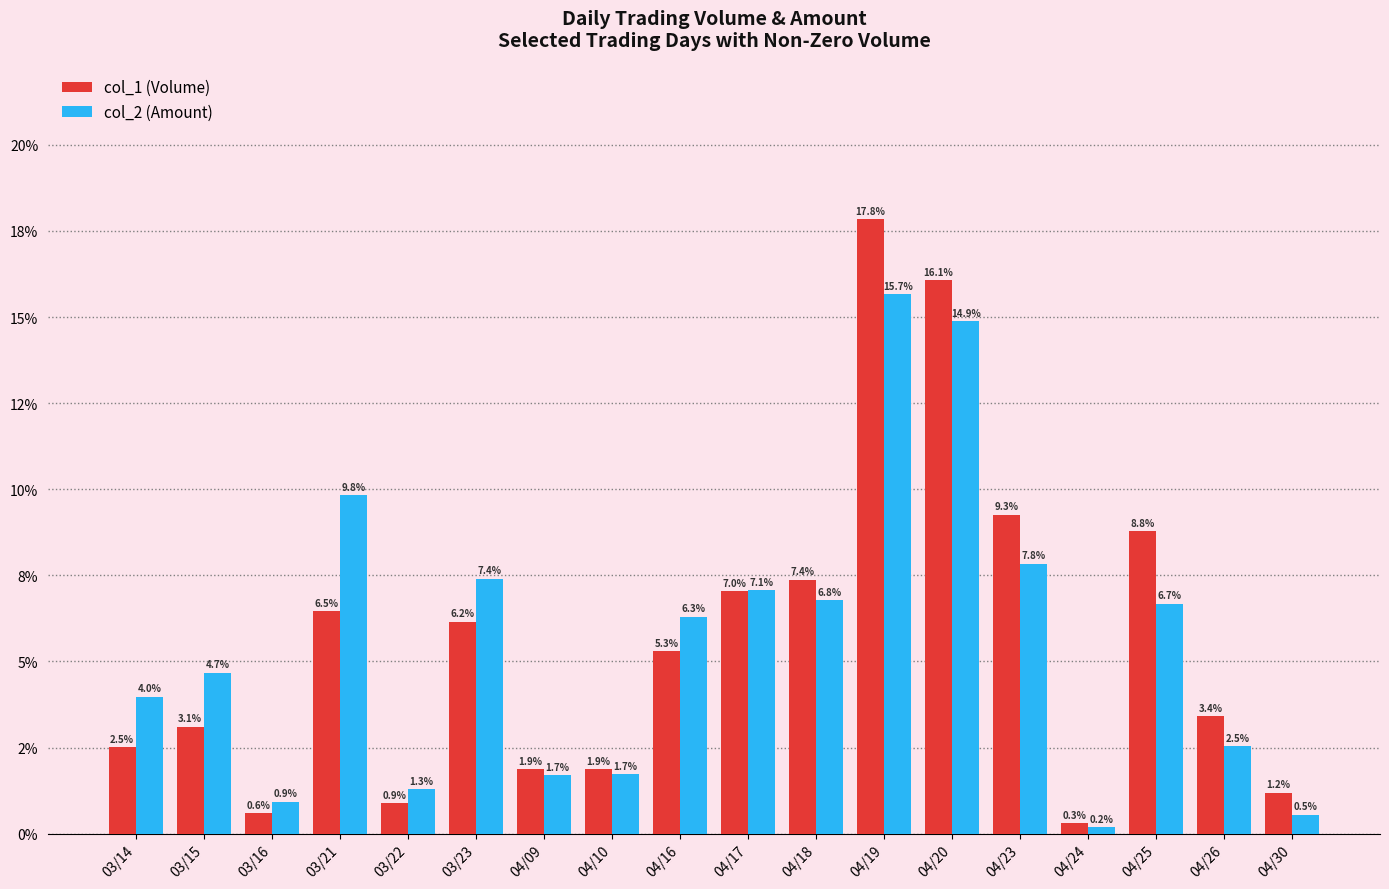

The value of col_1 (Volume) at 04/25 is 8.8. True or false?

True